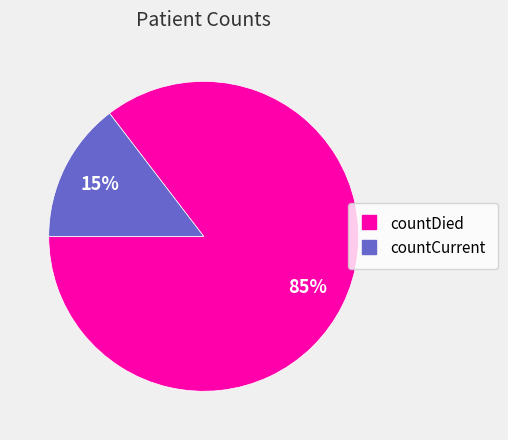

Which has a higher value, countDied or countCurrent?

countDied